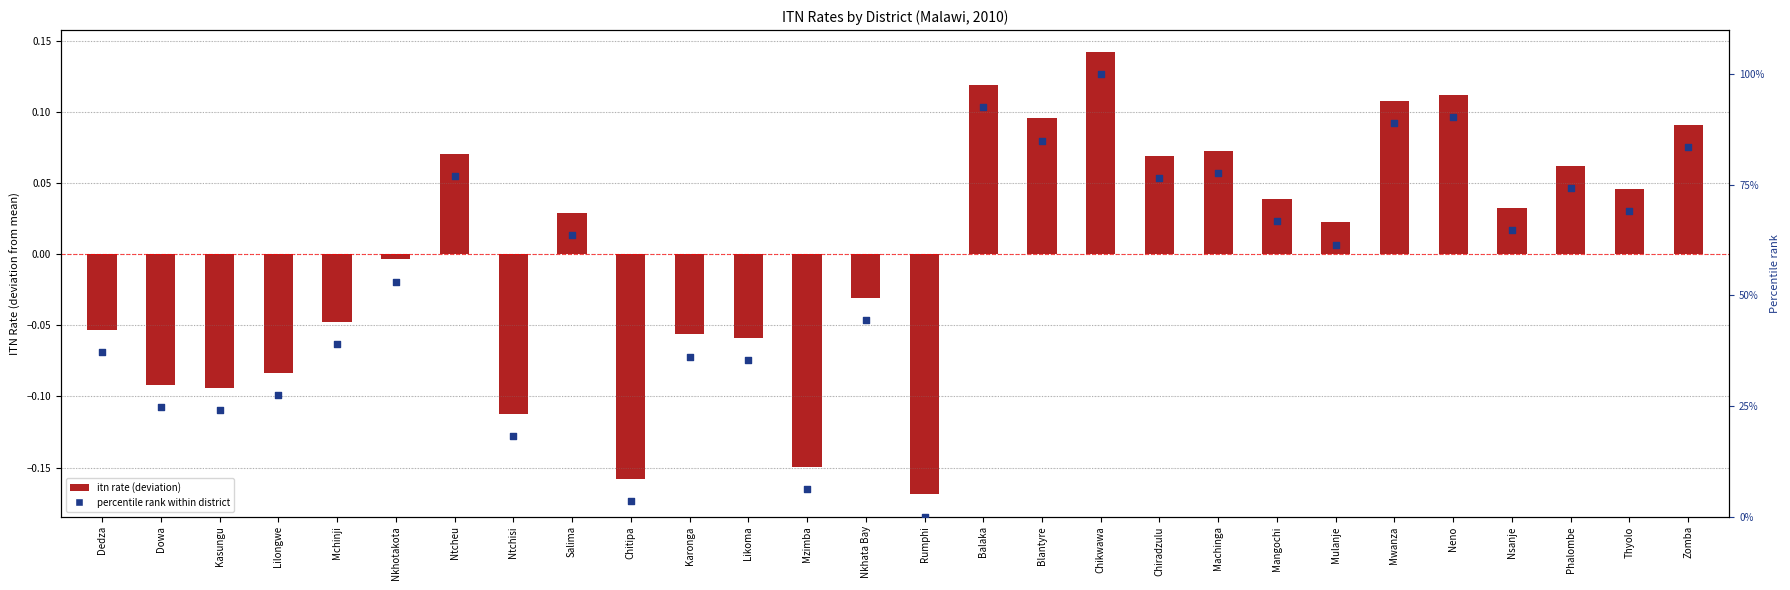

Which has a higher value, Balaka or Chikwawa?

Chikwawa